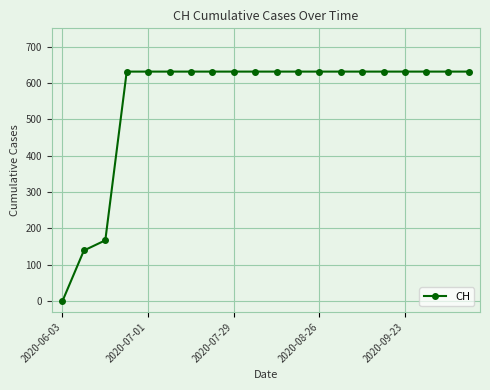

What is the difference between the maximum and minimum values?

631